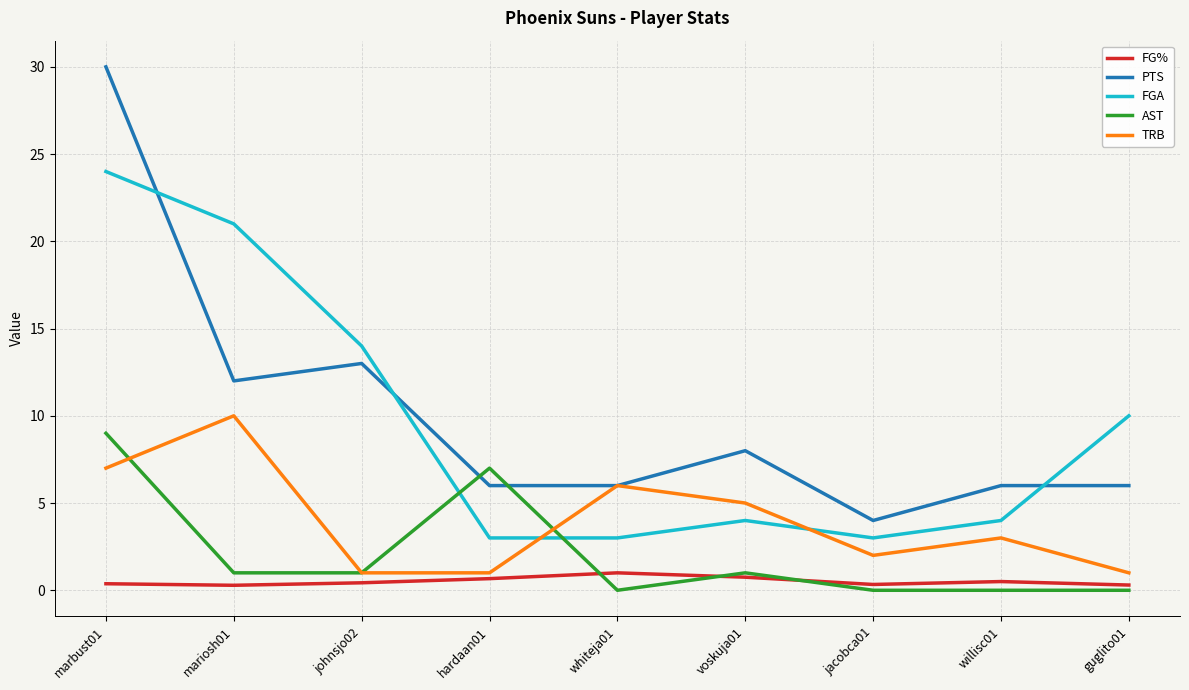

Rank the series at marbust01 from lowest to highest value.

FG%, TRB, AST, FGA, PTS